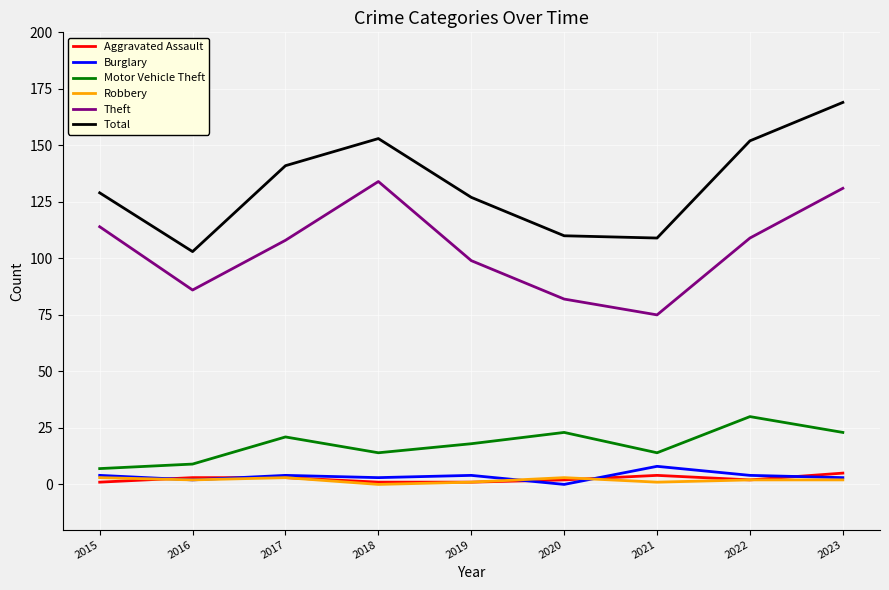

True or false: Robbery has more than 0 points higher than both neighbors.

True